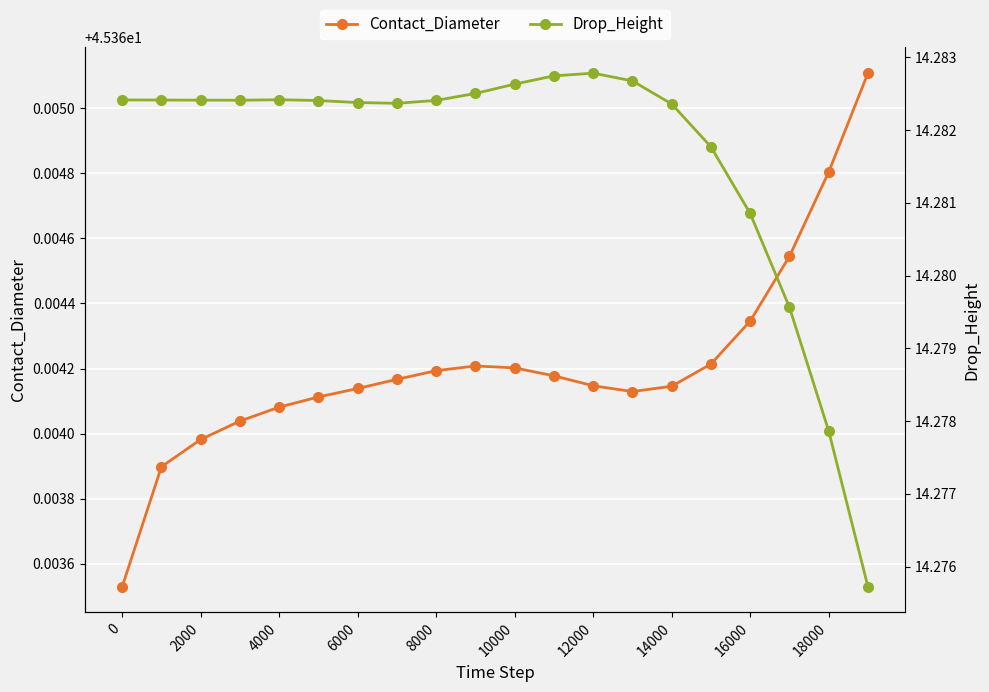

The Contact_Diameter series shows 10.5 at 14000. True or false?

False